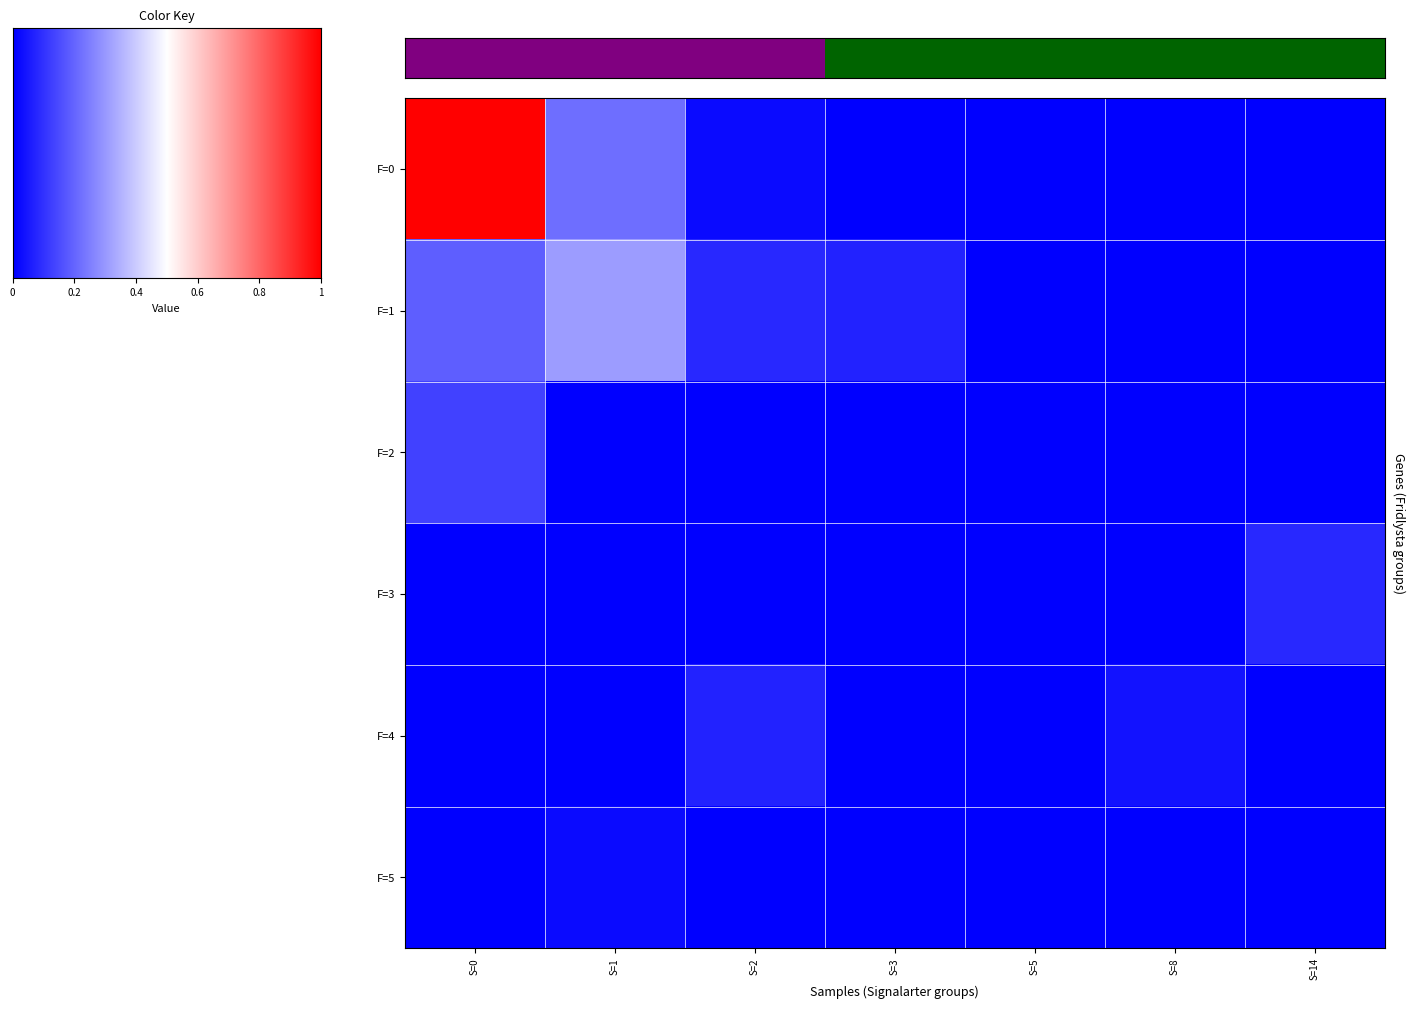

Reading right to left, transcribe all the data shown in this chart.

F=0: S=14=0.0	S=8=0.0	S=5=0.0	S=3=0.0	S=2=0.0	S=1=0.2	S=0=1.0
F=1: S=14=0.0	S=8=0.0	S=5=0.0	S=3=0.1	S=2=0.1	S=1=0.3	S=0=0.2
F=2: S=14=0.0	S=8=0.0	S=5=0.0	S=3=0.0	S=2=0.0	S=1=0.0	S=0=0.1
F=3: S=14=0.1	S=8=0.0	S=5=0.0	S=3=0.0	S=2=0.0	S=1=0.0	S=0=0.0
F=4: S=14=0.0	S=8=0.0	S=5=0.0	S=3=0.0	S=2=0.1	S=1=0.0	S=0=0.0
F=5: S=14=0.0	S=8=0.0	S=5=0.0	S=3=0.0	S=2=0.0	S=1=0.0	S=0=0.0